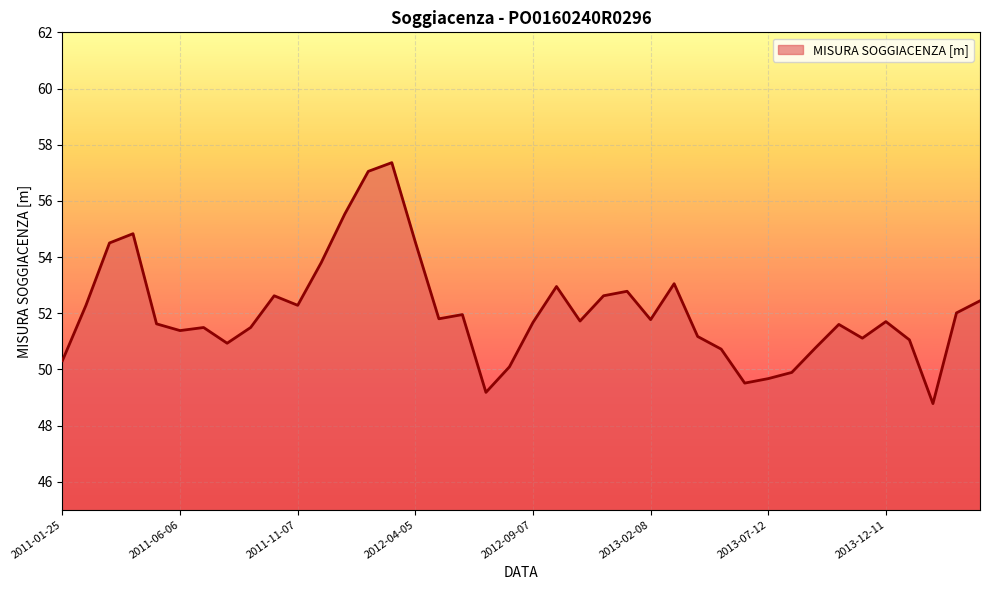

What is the smallest value displayed?

48.8